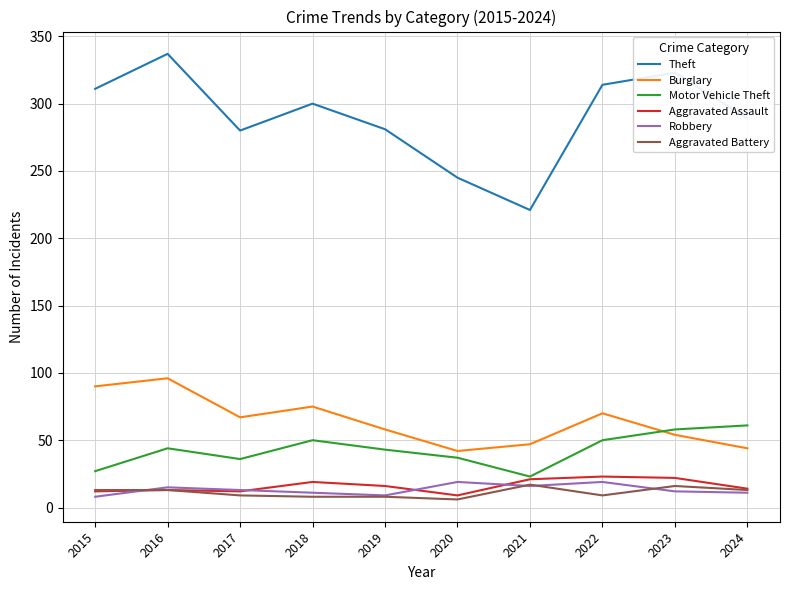

What is the difference between the highest and lowest values at 2017?

271